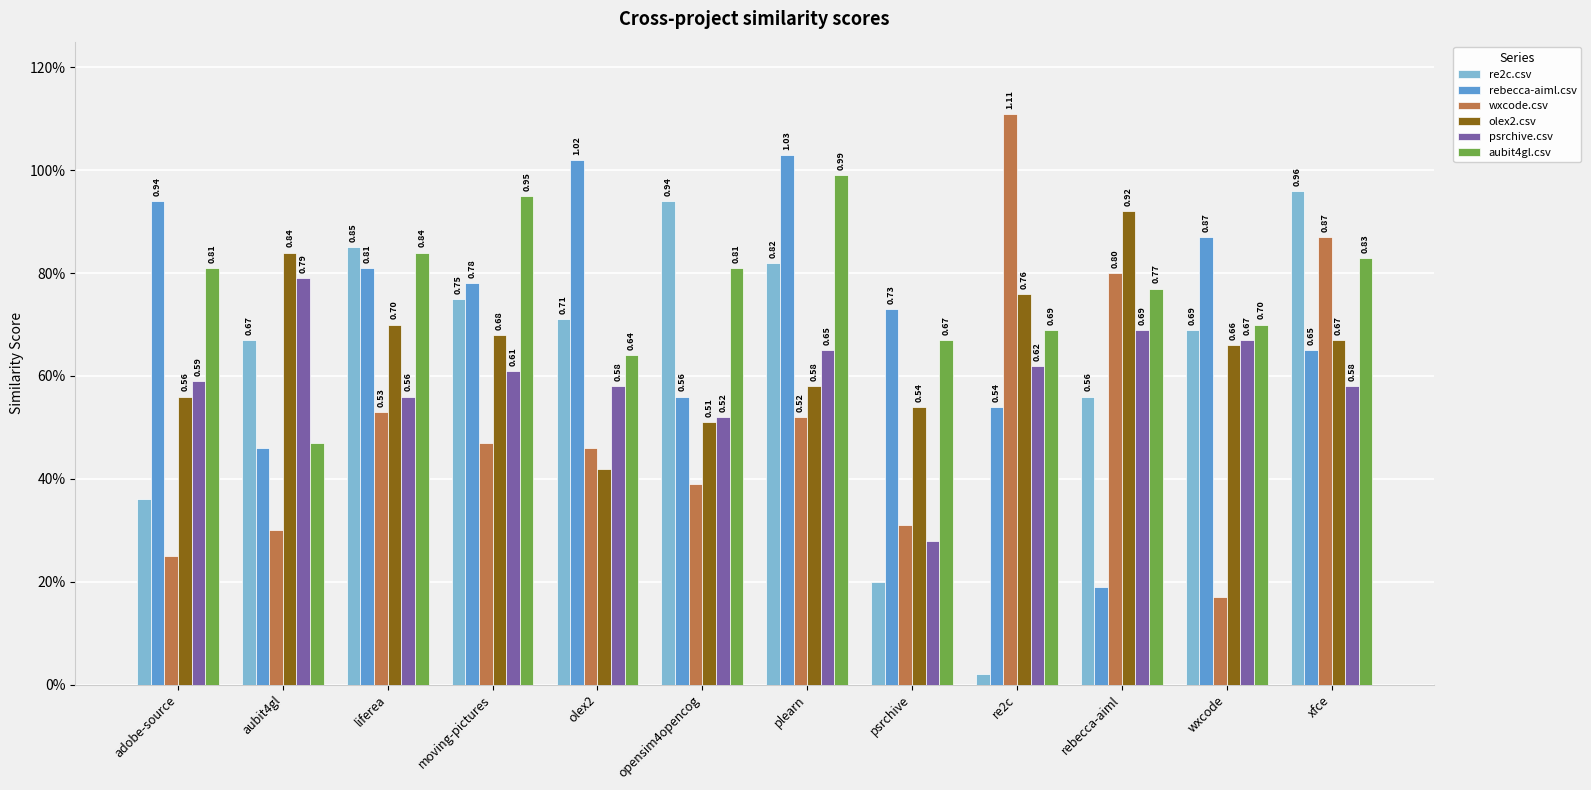

What value does the wxcode.csv series have at moving-pictures?

0.5